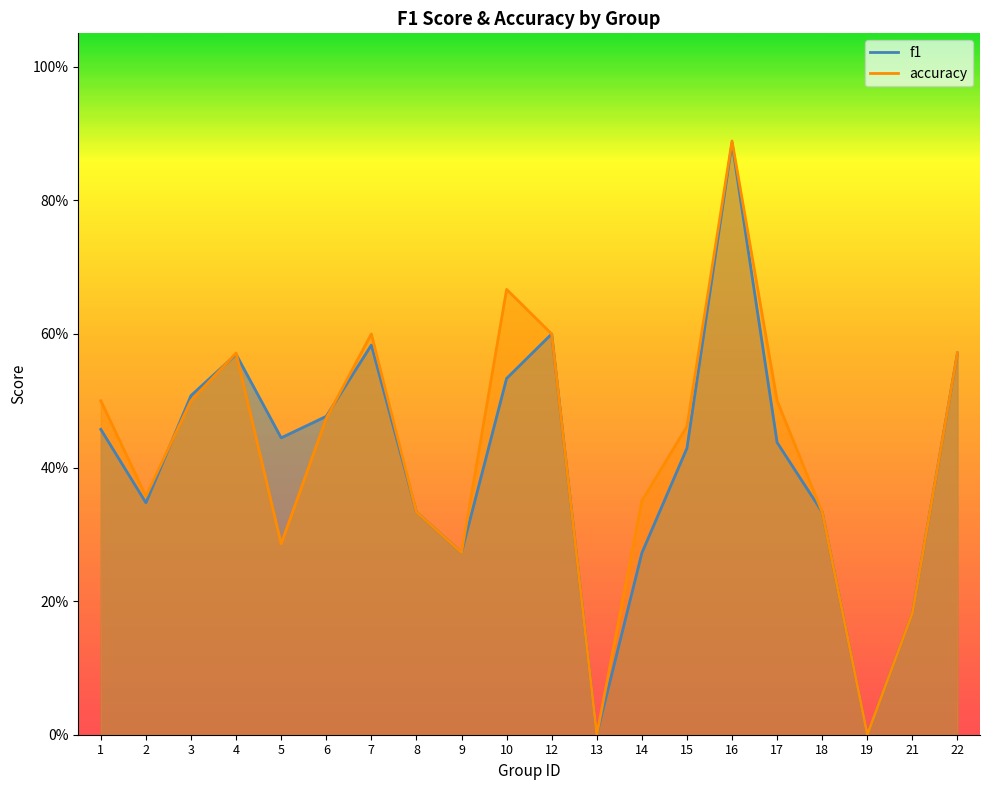

Does the chart display data point markers on the line(s)?

No